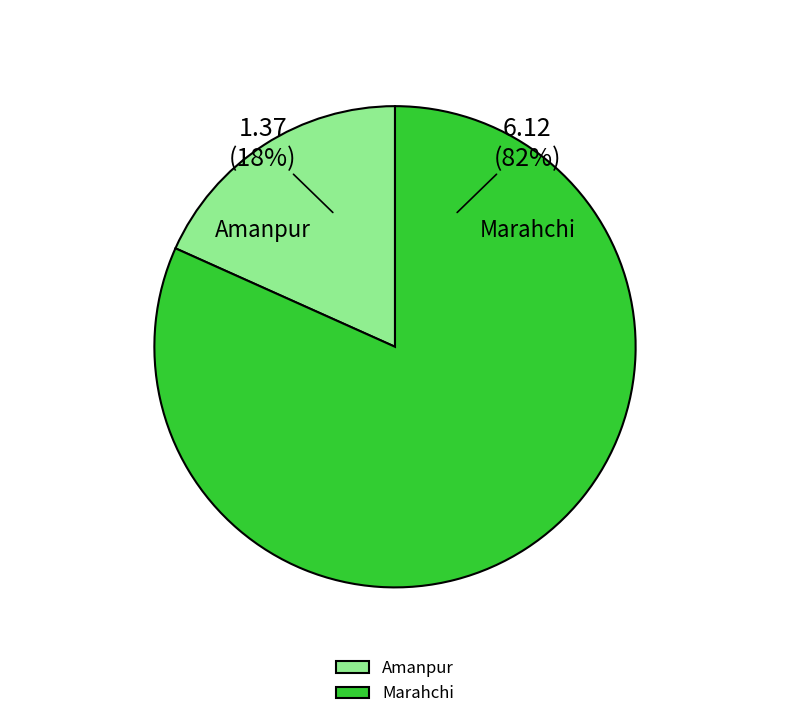

The Amanpur slice represents 18% of the pie. True or false?

True